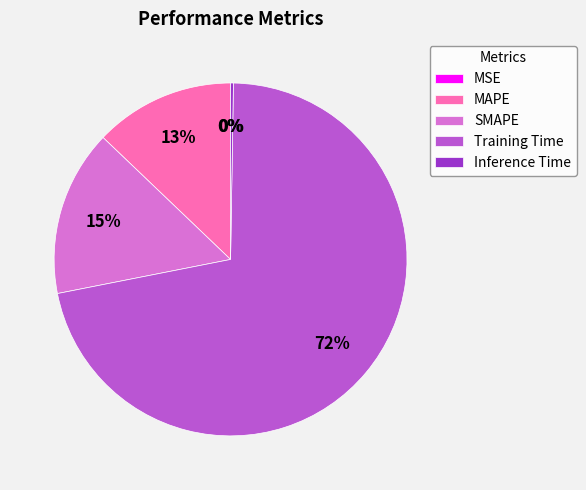

Which category accounts for the majority?

Training Time